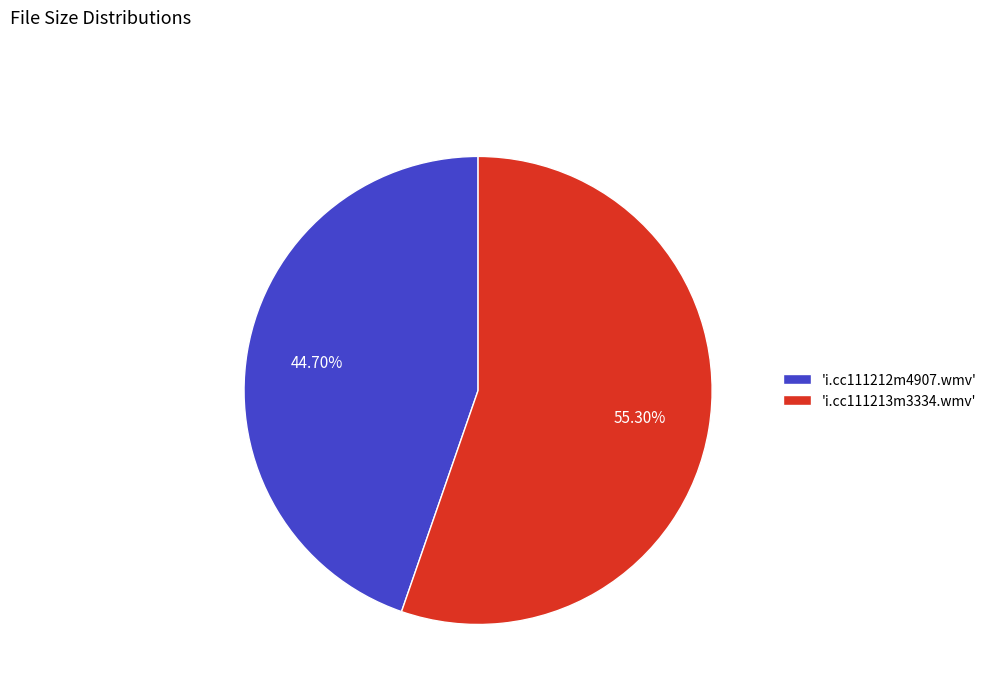

Which slice is the smallest?

'i.cc111212m4907.wmv'